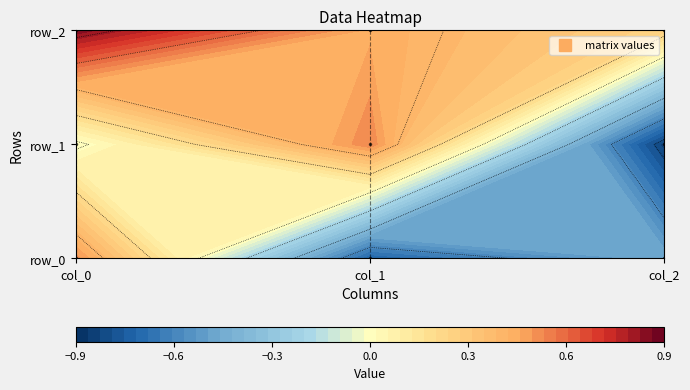

What is the difference between the row_1 values at col_0 and col_2?

0.8